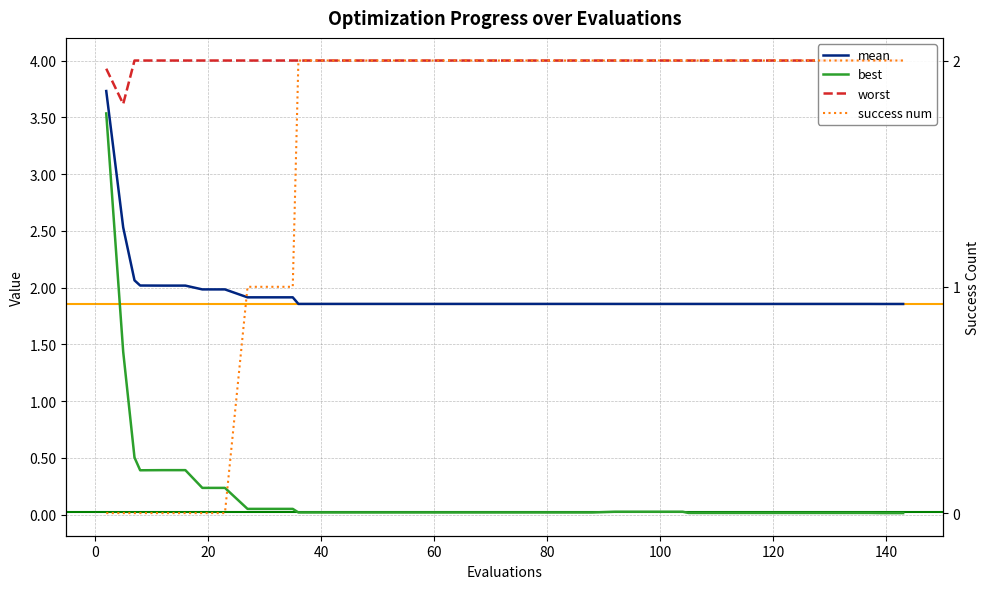

What is the sum of all mean values?

77.9